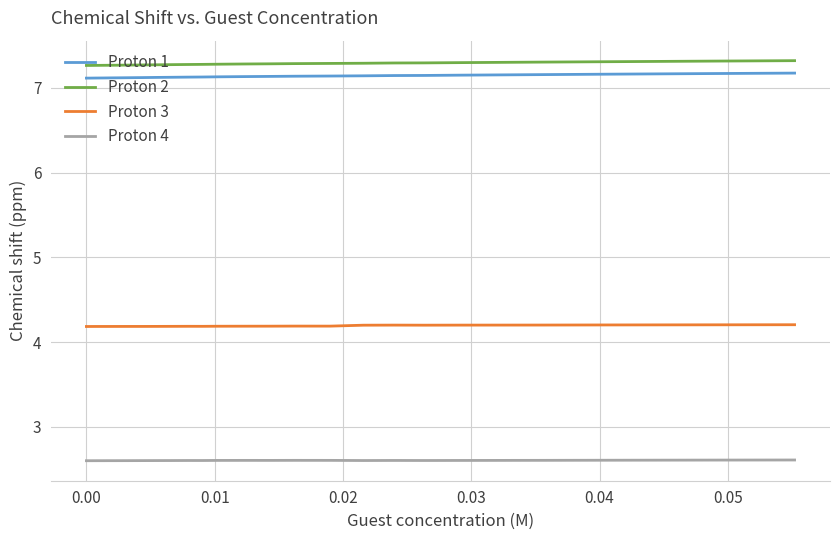

What is the lowest value of the Proton 1 series?

7.1